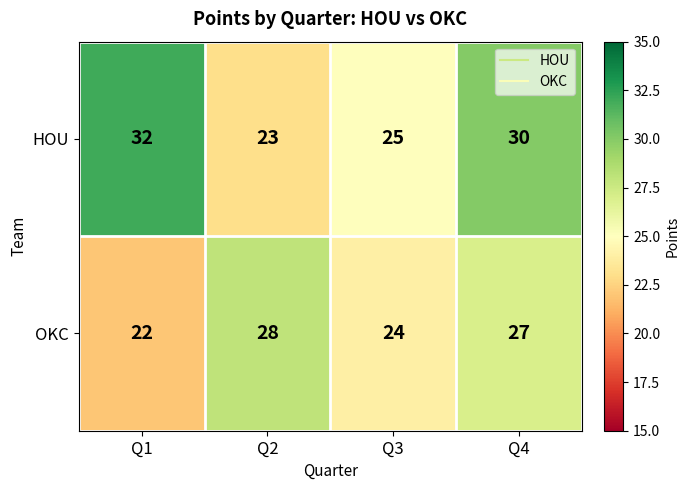

List the series in order of their peak value, highest first.

HOU, OKC